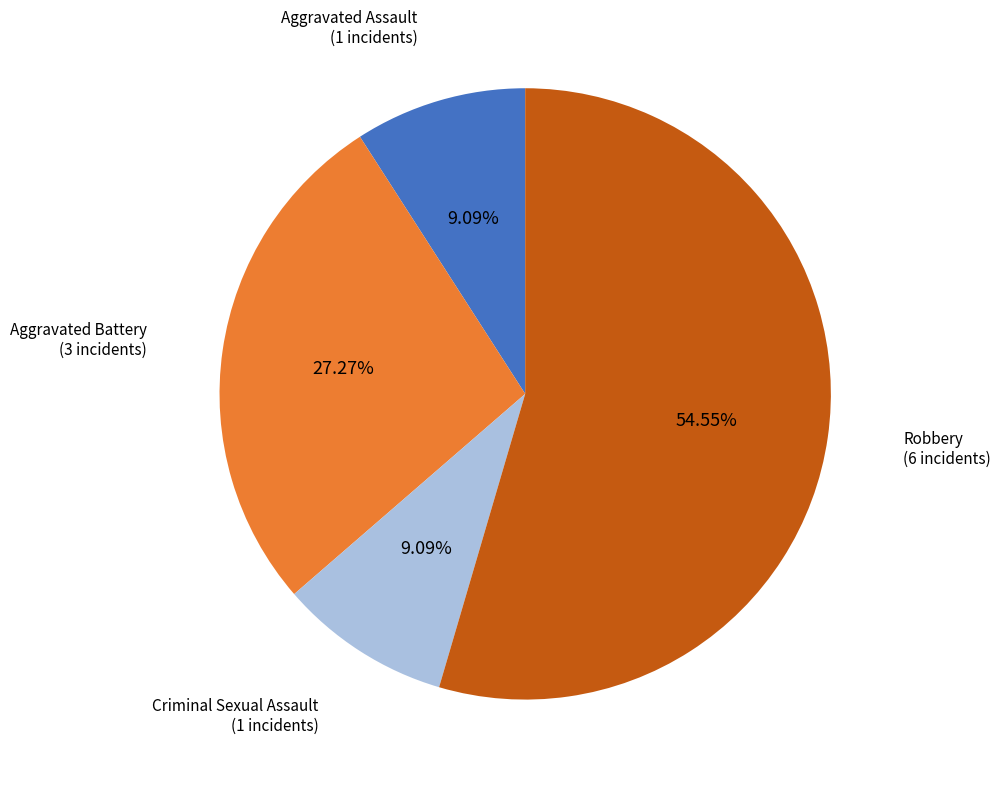

What is the ratio of the value at Robbery to the value at Aggravated Assault?

6.0